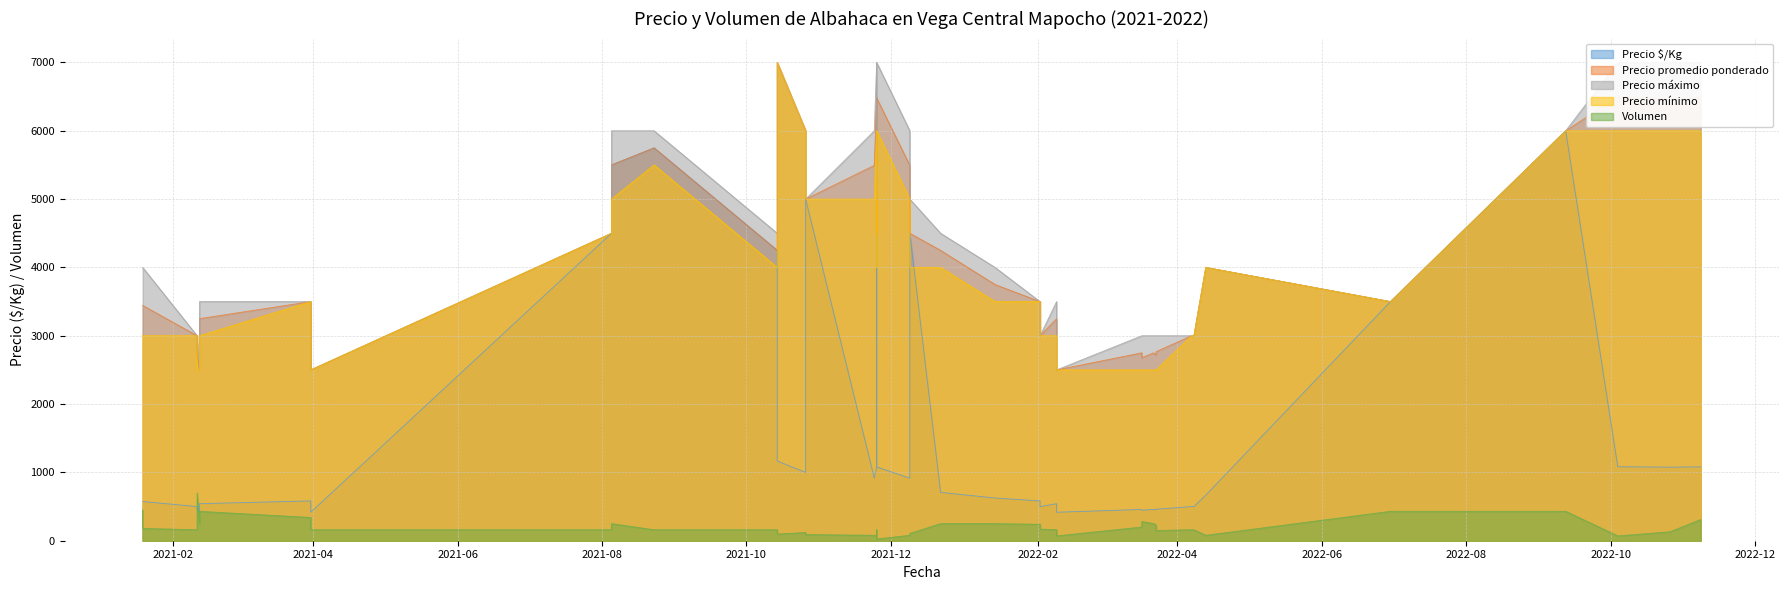

The Precio $/Kg series shows 453 at 2022-03-23. True or false?

True